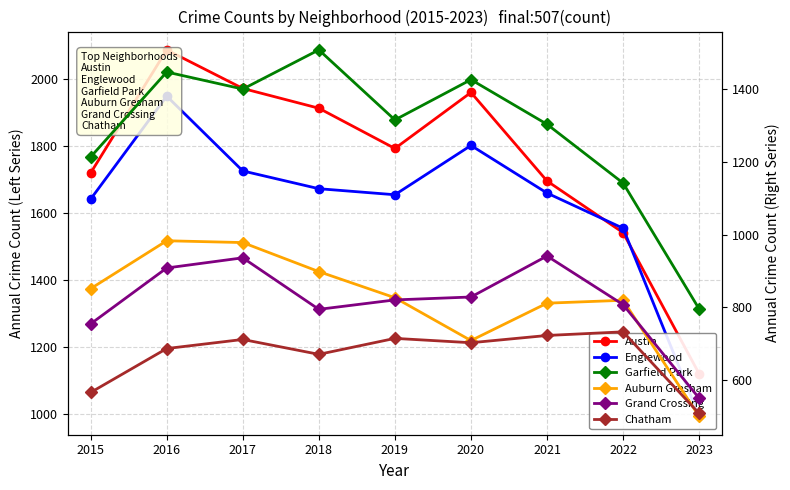

What is the difference between the maximum and minimum values in the Grand Crossing series?

392